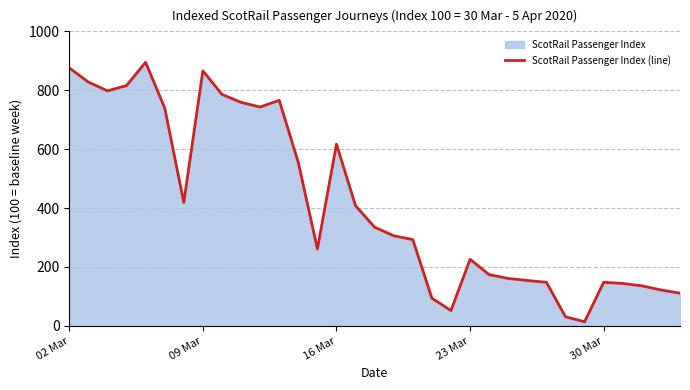

What is the difference between the maximum and minimum values?

881